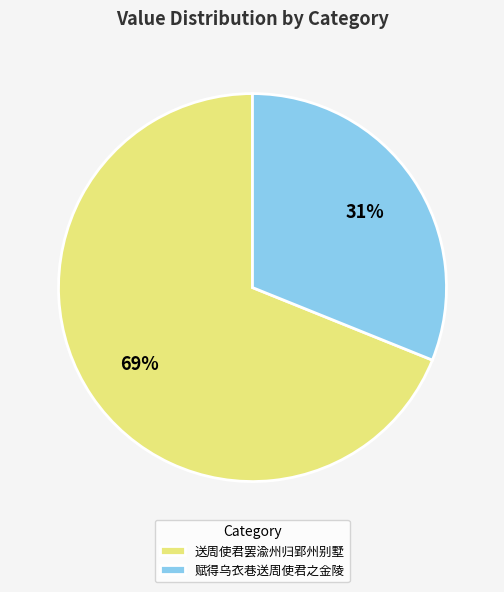

What percentage is the 赋得乌衣巷送周使君之金陵 slice, to the nearest percent?

31%